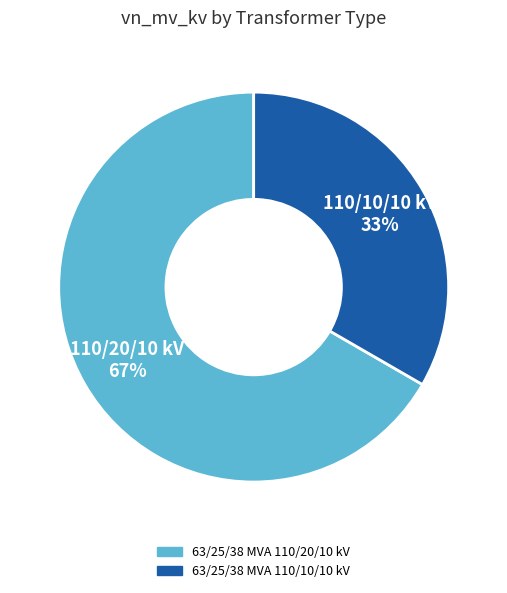

Rank the categories by value from lowest to highest.

63/25/38 MVA 110/10/10 kV, 63/25/38 MVA 110/20/10 kV